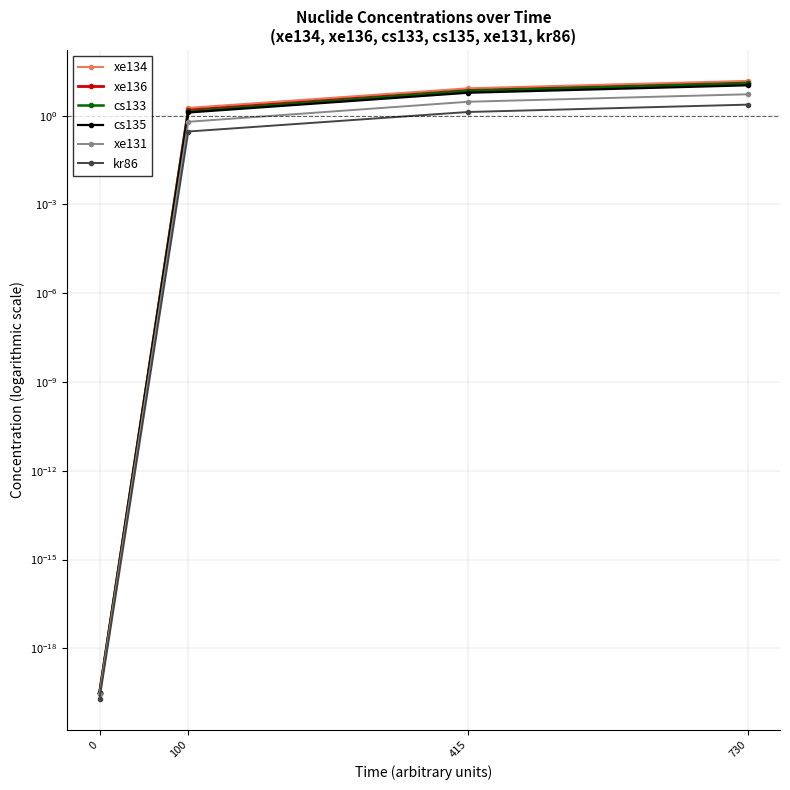

The xe136 series shows 7.1 at 415. True or false?

True